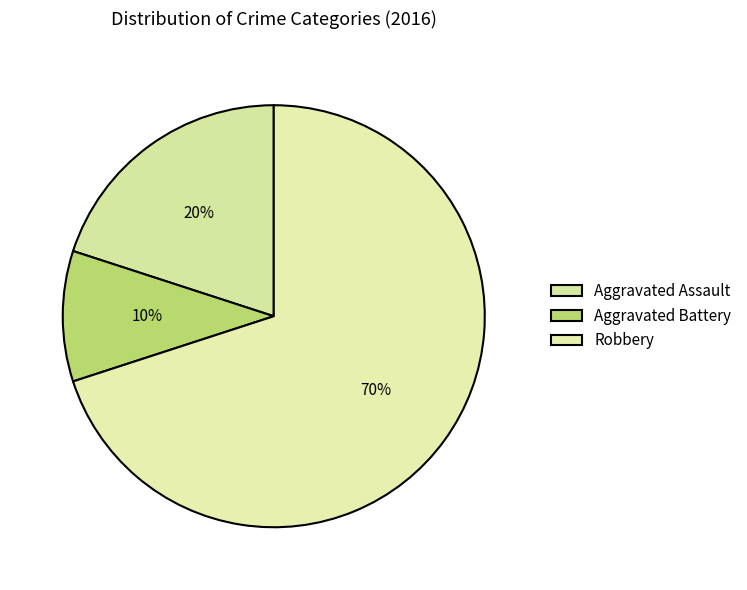

Which has a higher value, Robbery or Aggravated Battery?

Robbery